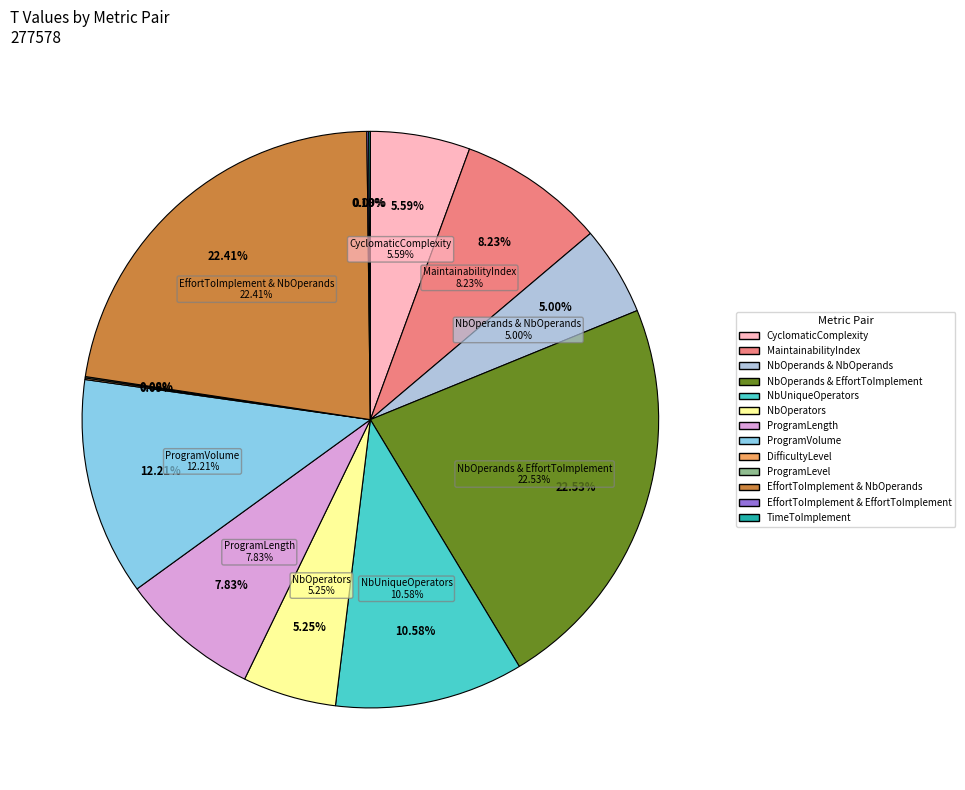

Does any single category account for the majority?

No